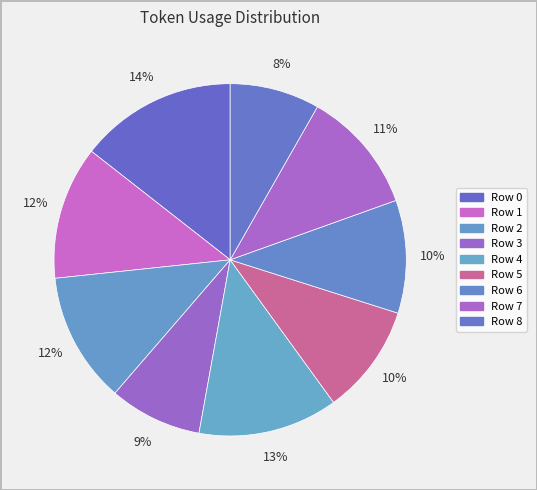

Count the number of slices in the pie.

9